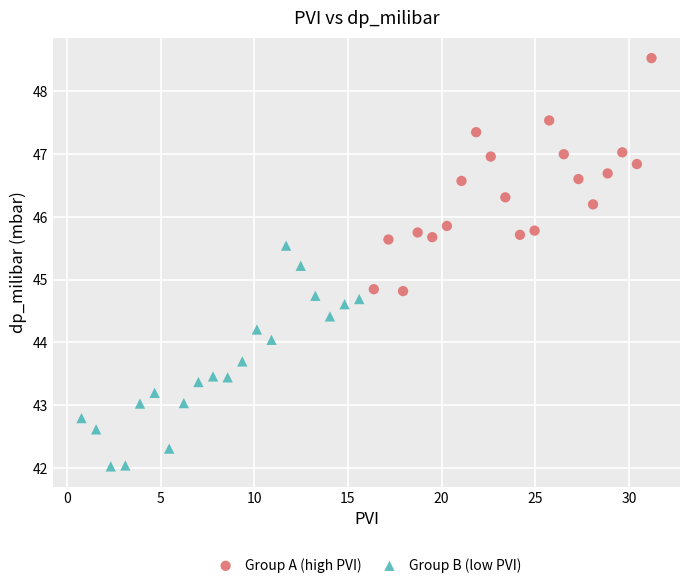

Which series contains the highest Y value?

Group A (high PVI)